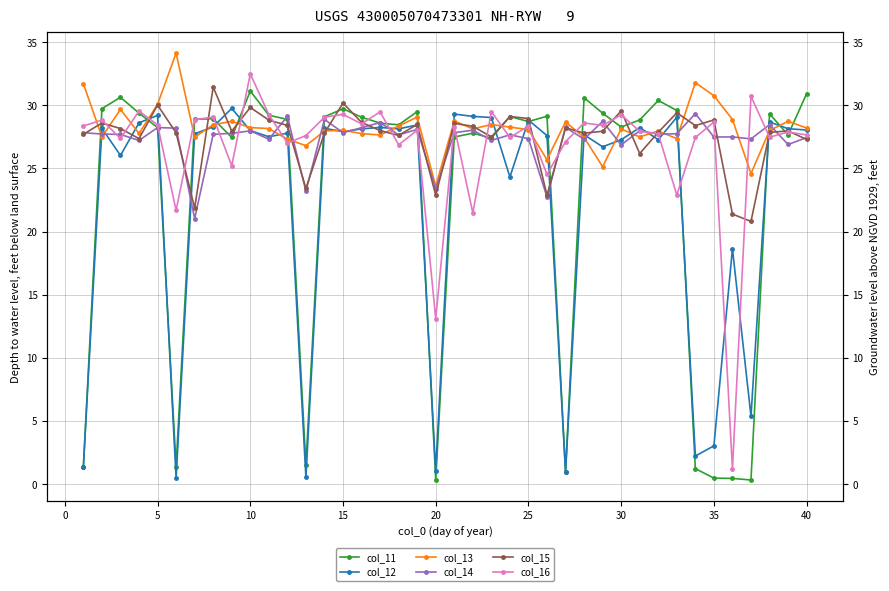

At how many categories does at least one series exceed 17?

40